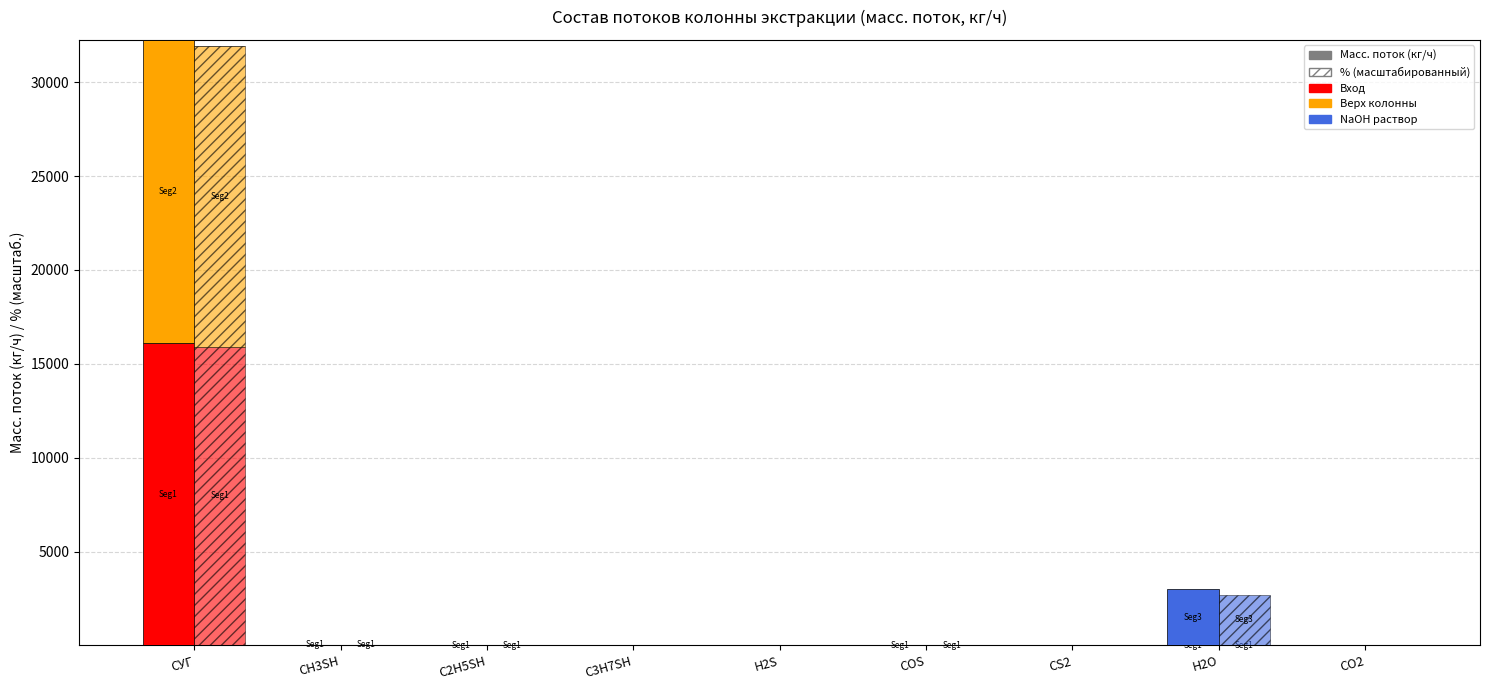

Is it true that NaOH (кг/ч) equals 0.0 at СУГ?

True